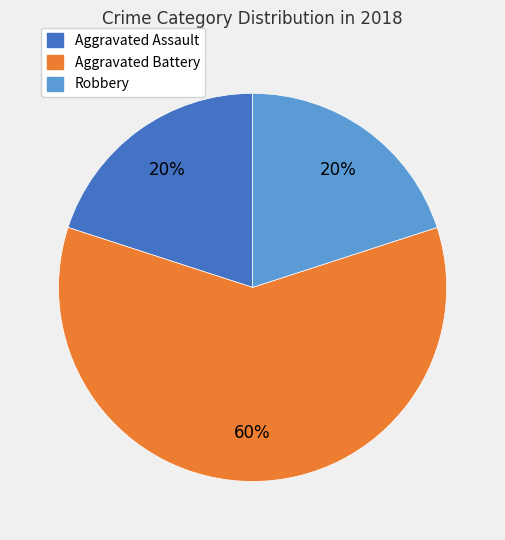

To the nearest percent, what is the difference between the largest and smallest slice percentages?

40%